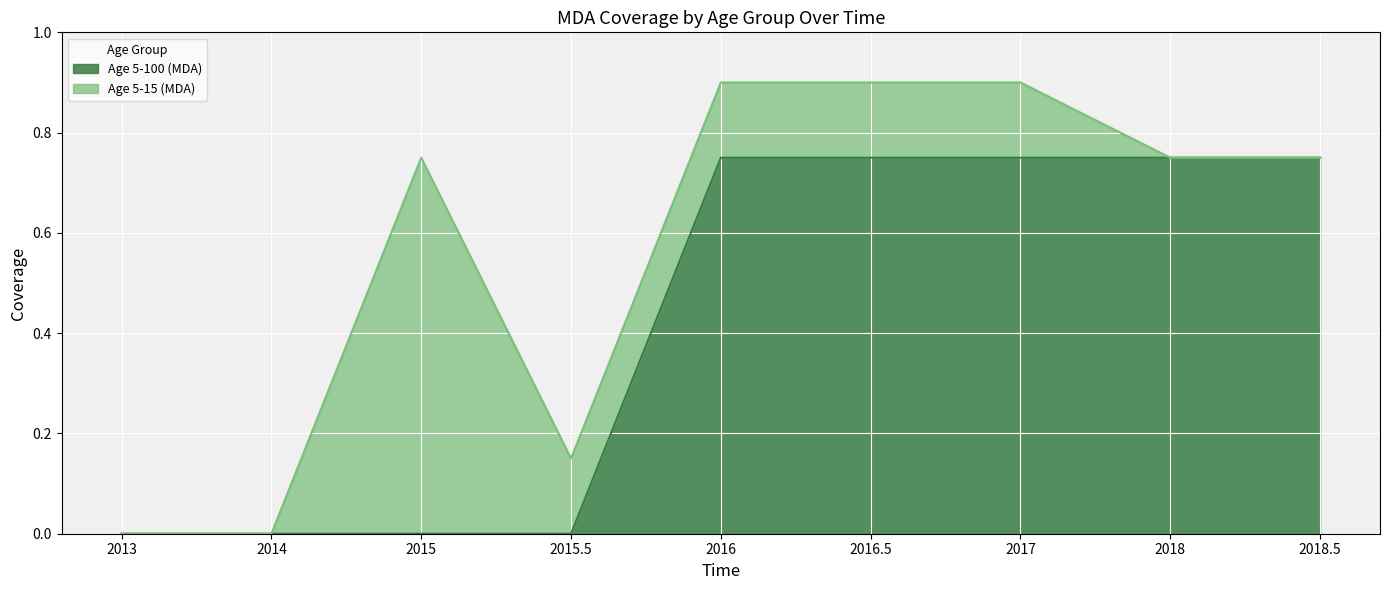

Does the chart display data point markers on the line(s)?

No